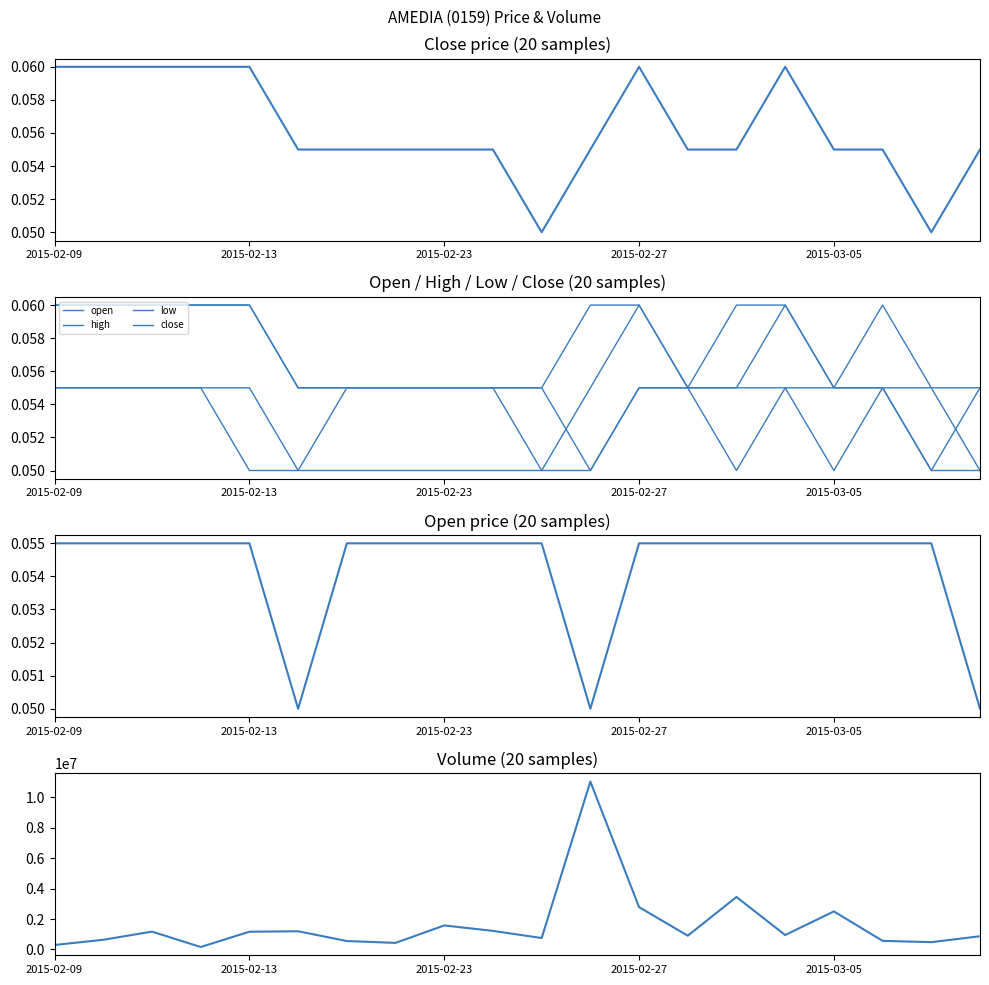

In low, how many points are higher than both neighbors (excluding endpoints)?

2